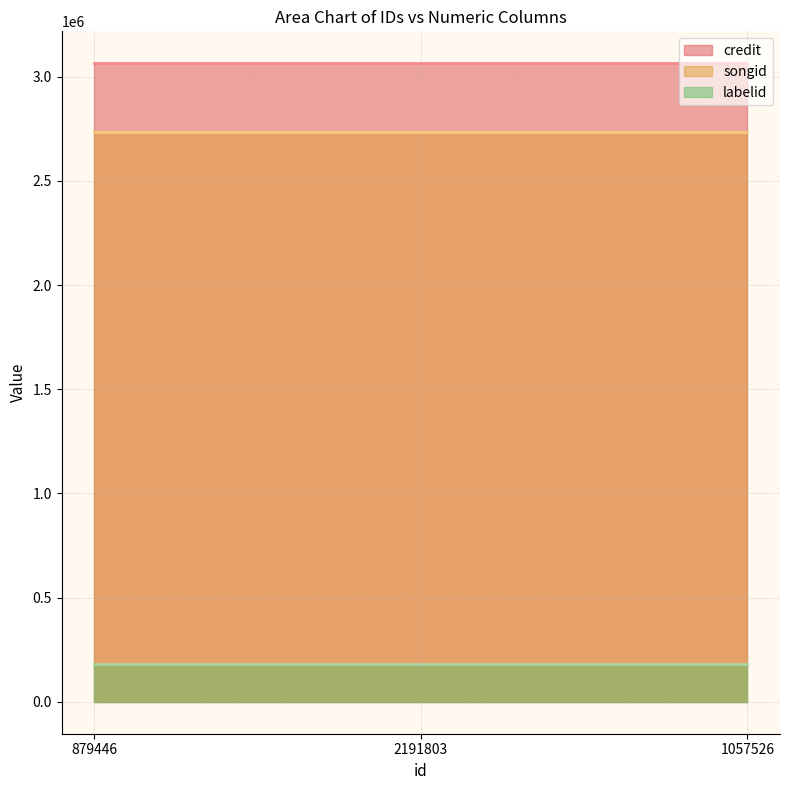

What is the label of the 2nd point from the right?

2191803